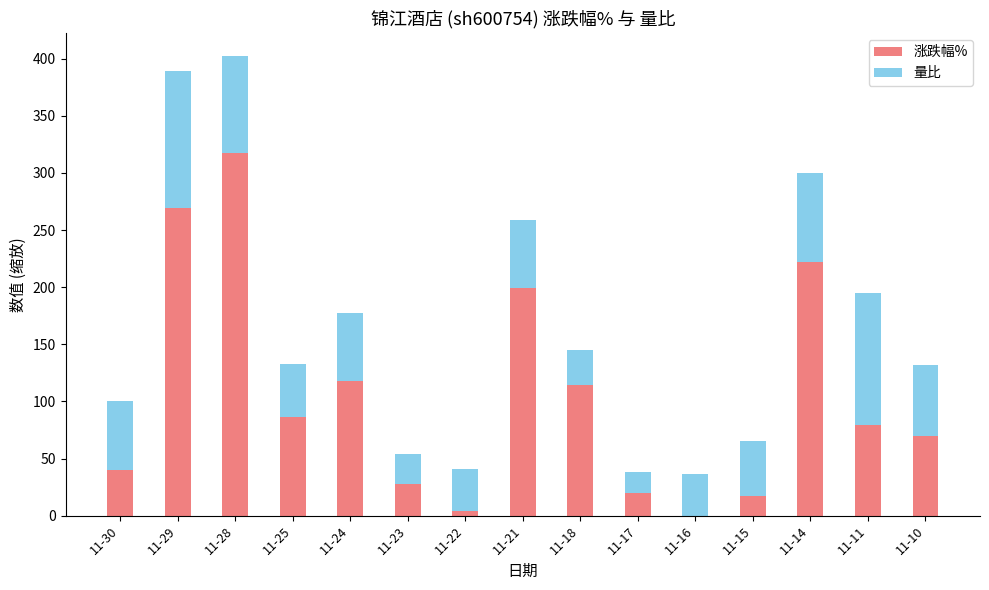

At which category is the sum across all series the highest?

11-28